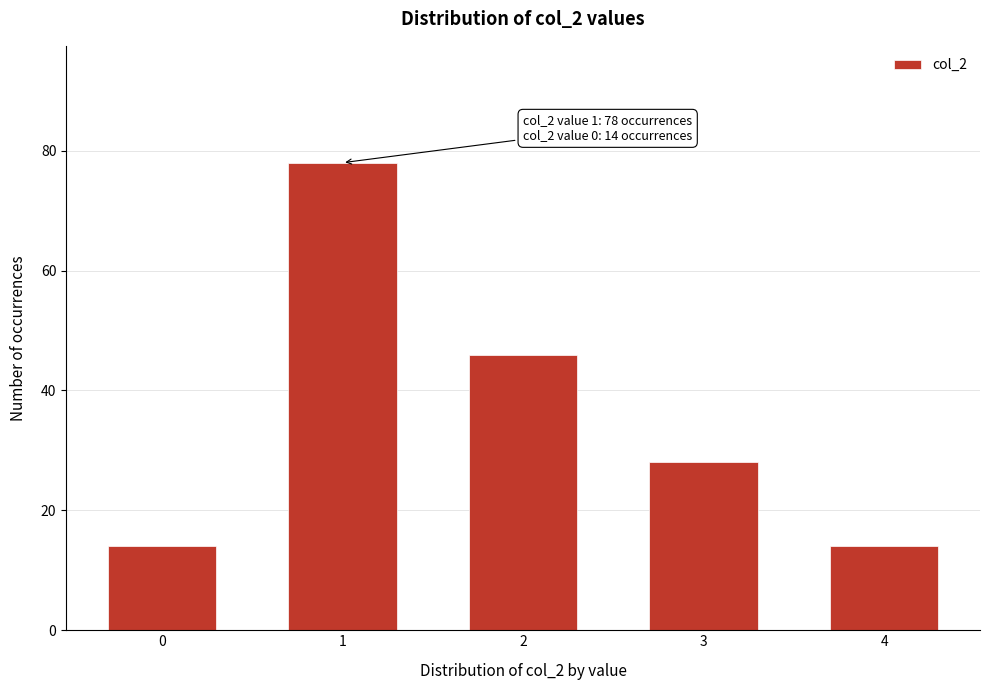

Reading left to right, what are all the values shown in this chart?

14	78	46	28	14